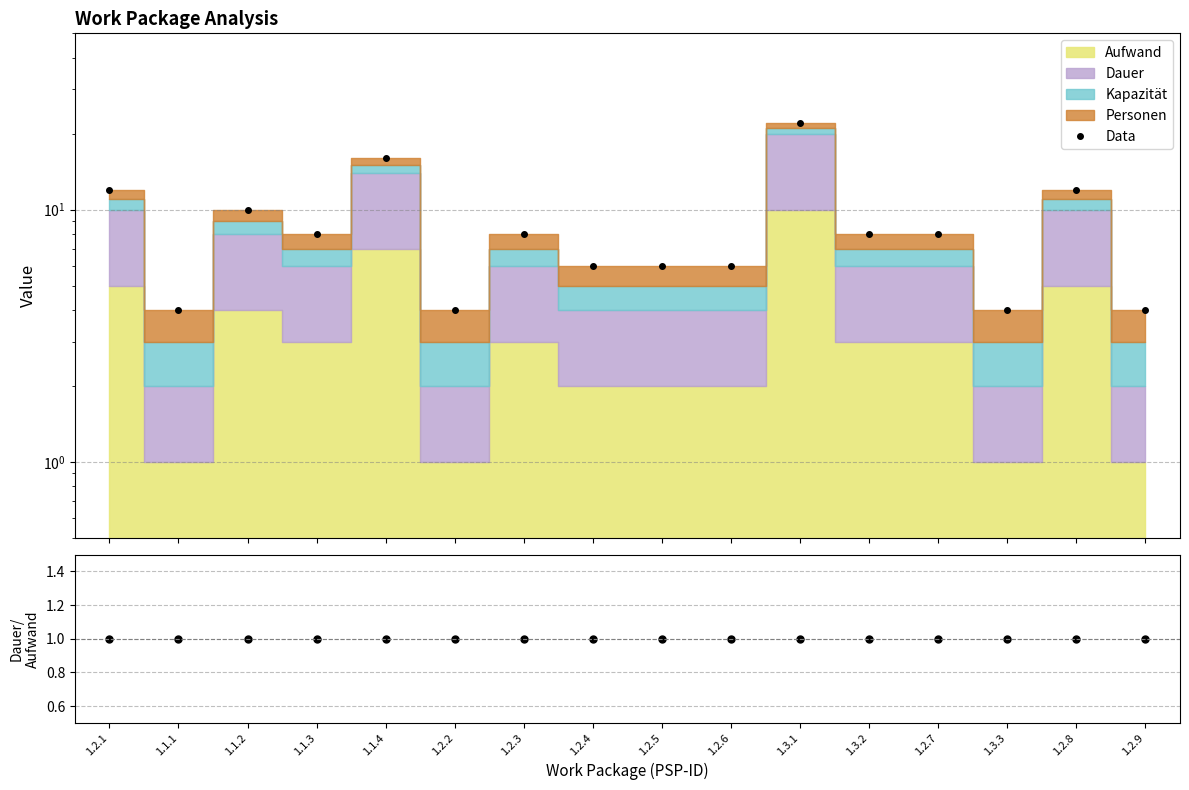

Which has a higher value, 1.2.3 or 1.3.1?

1.3.1